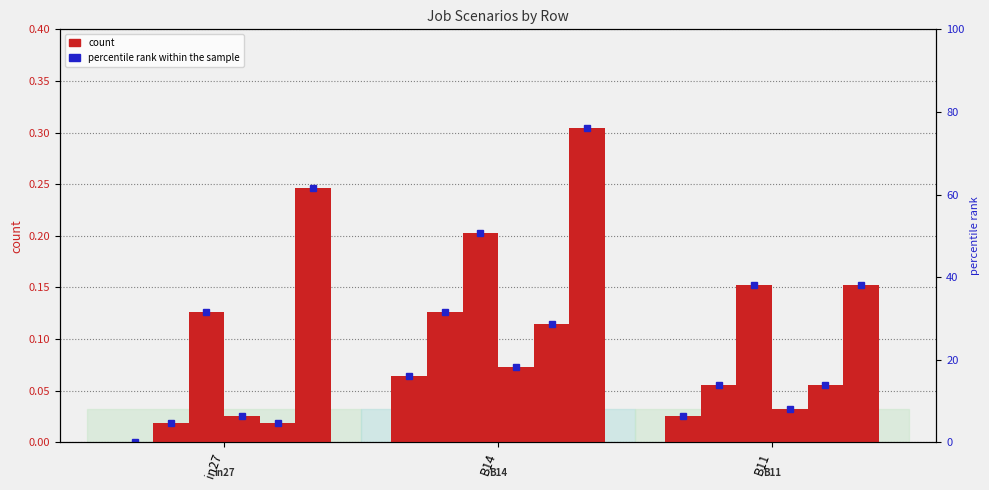

Reading right to left, list all the values displayed in this chart.

job194_scenario0_380: 0.0	0.1	0.0
job198_scenario0_387: 0.1	0.1	0.0
job203_scenario1_394: 0.2	0.2	0.1
job204_scenario0_399: 0.0	0.1	0.0
job207_scenario0_406: 0.1	0.1	0.0
job209_scenario1_408: 0.2	0.3	0.2